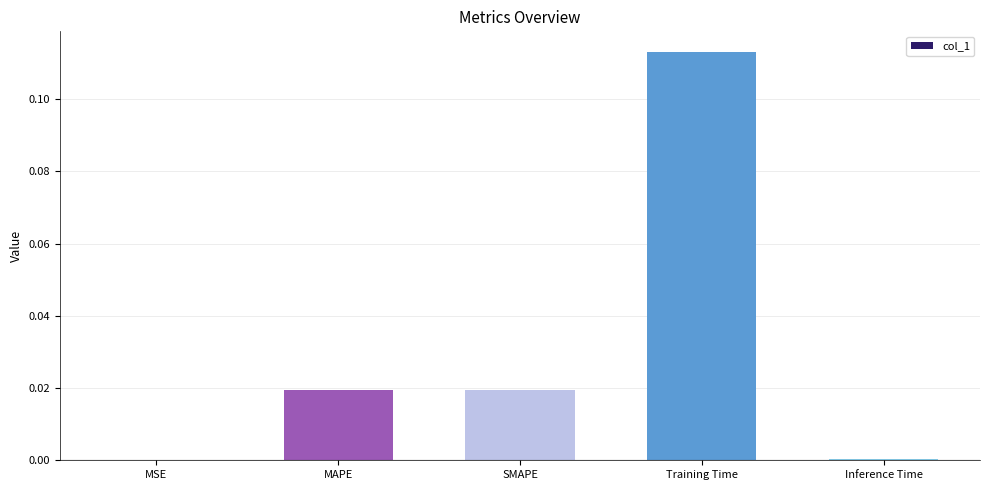

Which label corresponds to the largest value in the chart?

Training Time